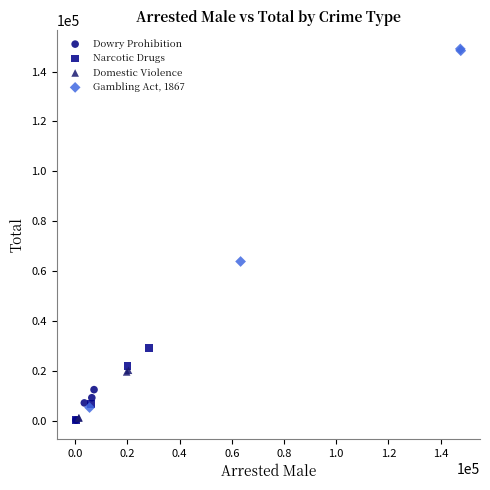

Which series has the largest Y range (max minus min)?

Gambling Act, 1867